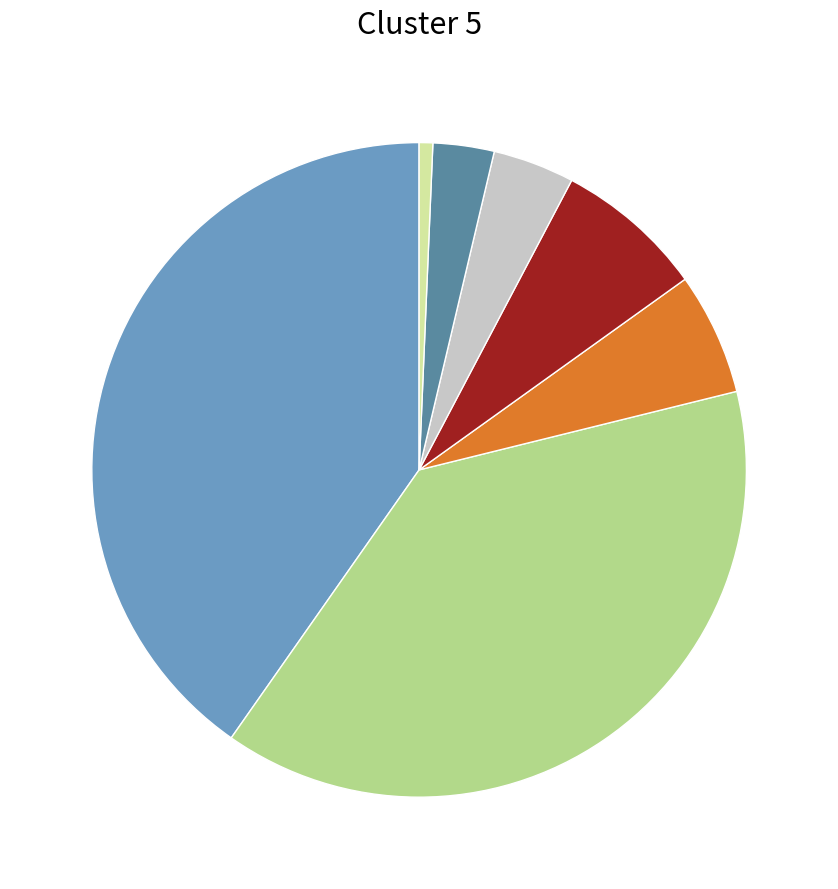

Is there a majority slice in this chart?

No